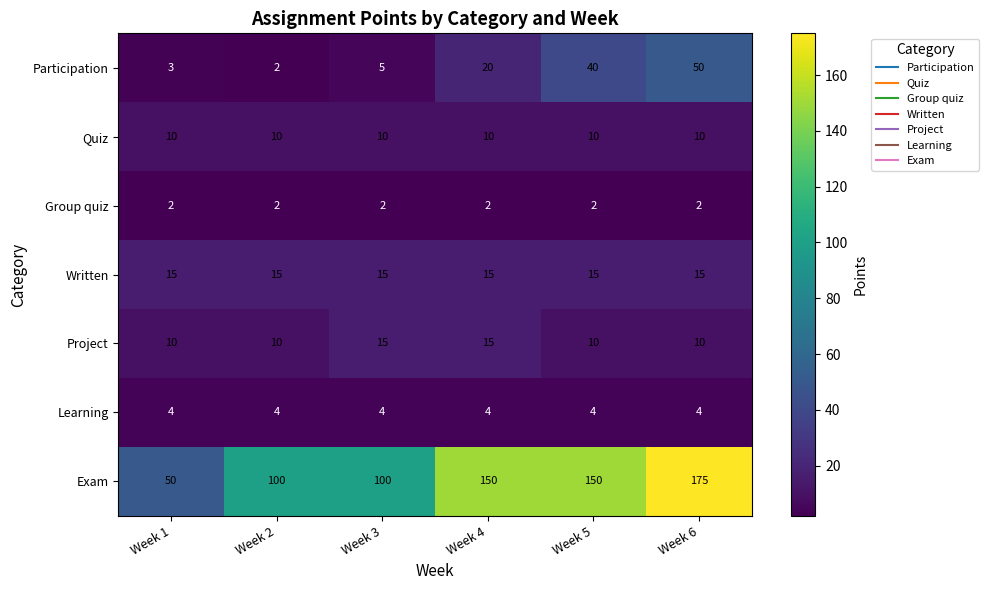

How many distinct data groups are displayed?

7